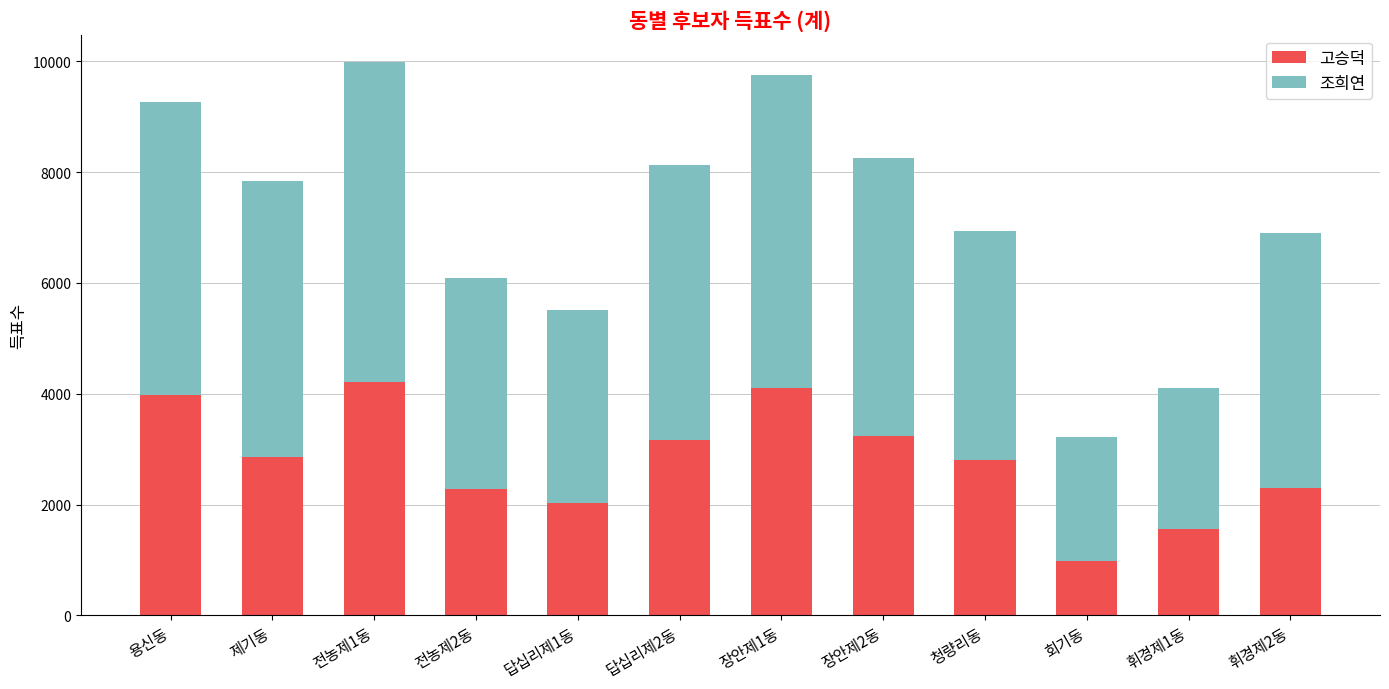

What value does the 고승덕 series have at 휘경제2동?

2304